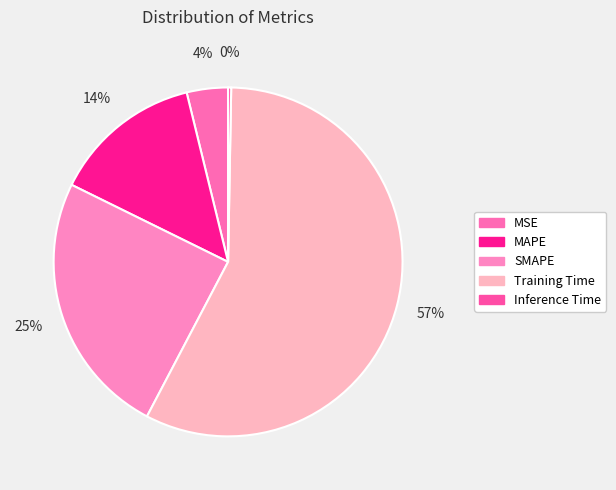

Which category has the biggest portion of the pie?

Training Time